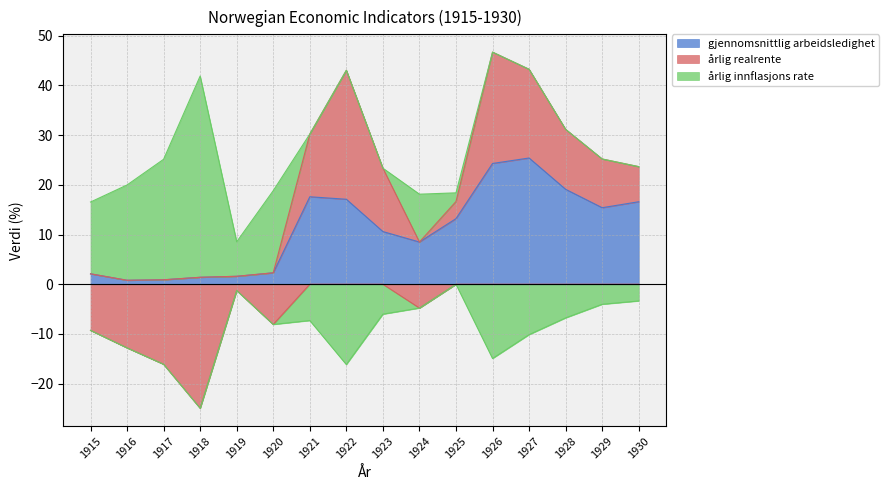

Where is the first local minimum for årlig realrente?

1918